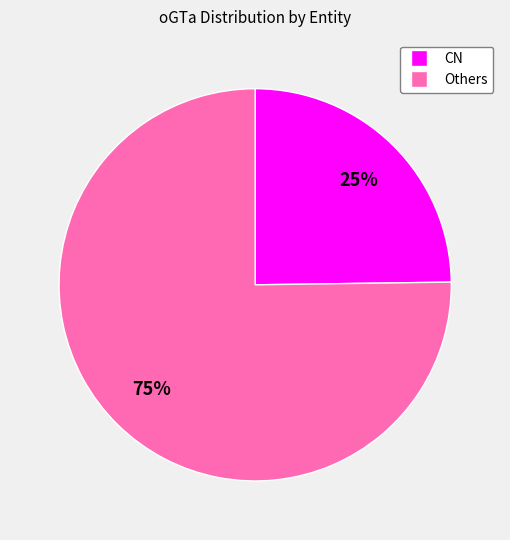

To the nearest percent, what is the difference between the largest and smallest slice percentages?

50%